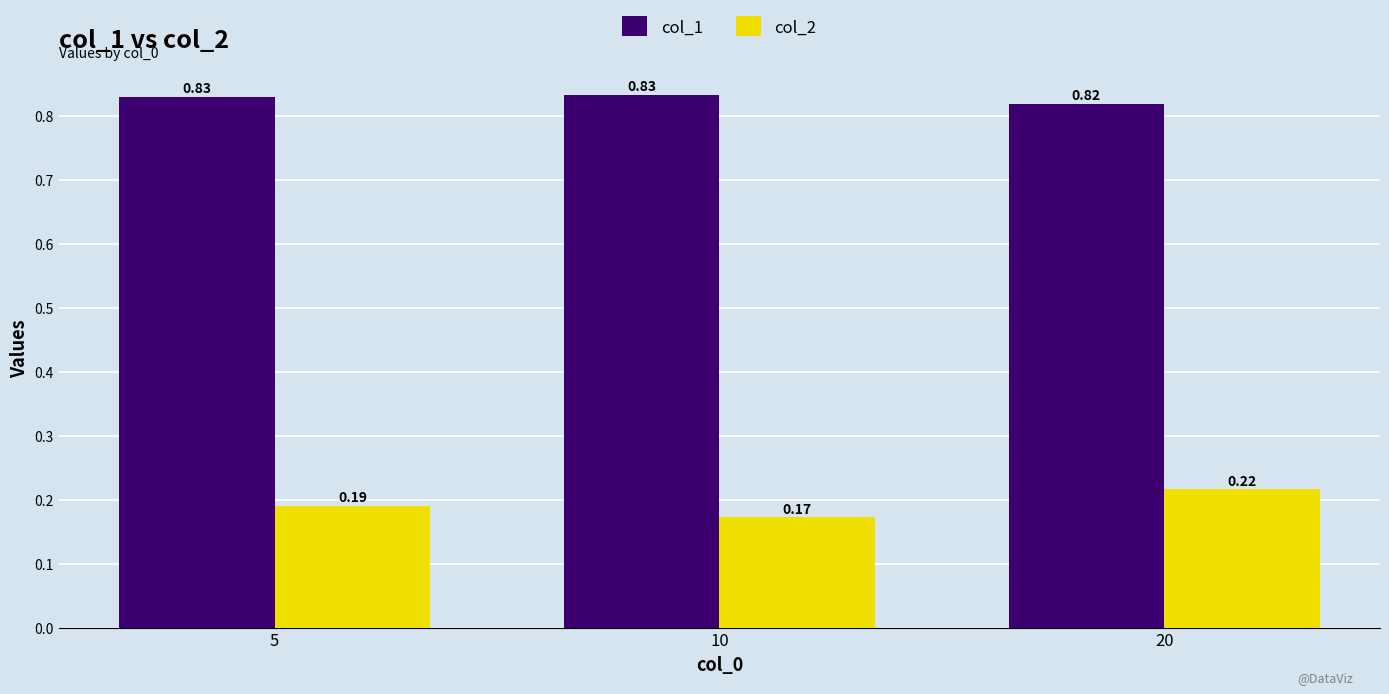

List the labels in order of col_2 value, largest first.

20, 5, 10